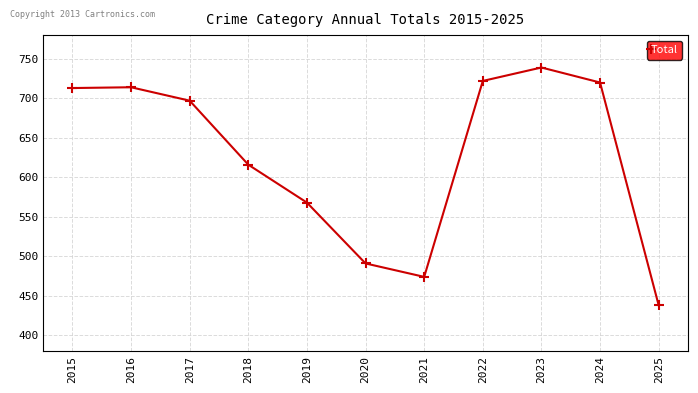

Is this an area chart (filled region under the line)?

No